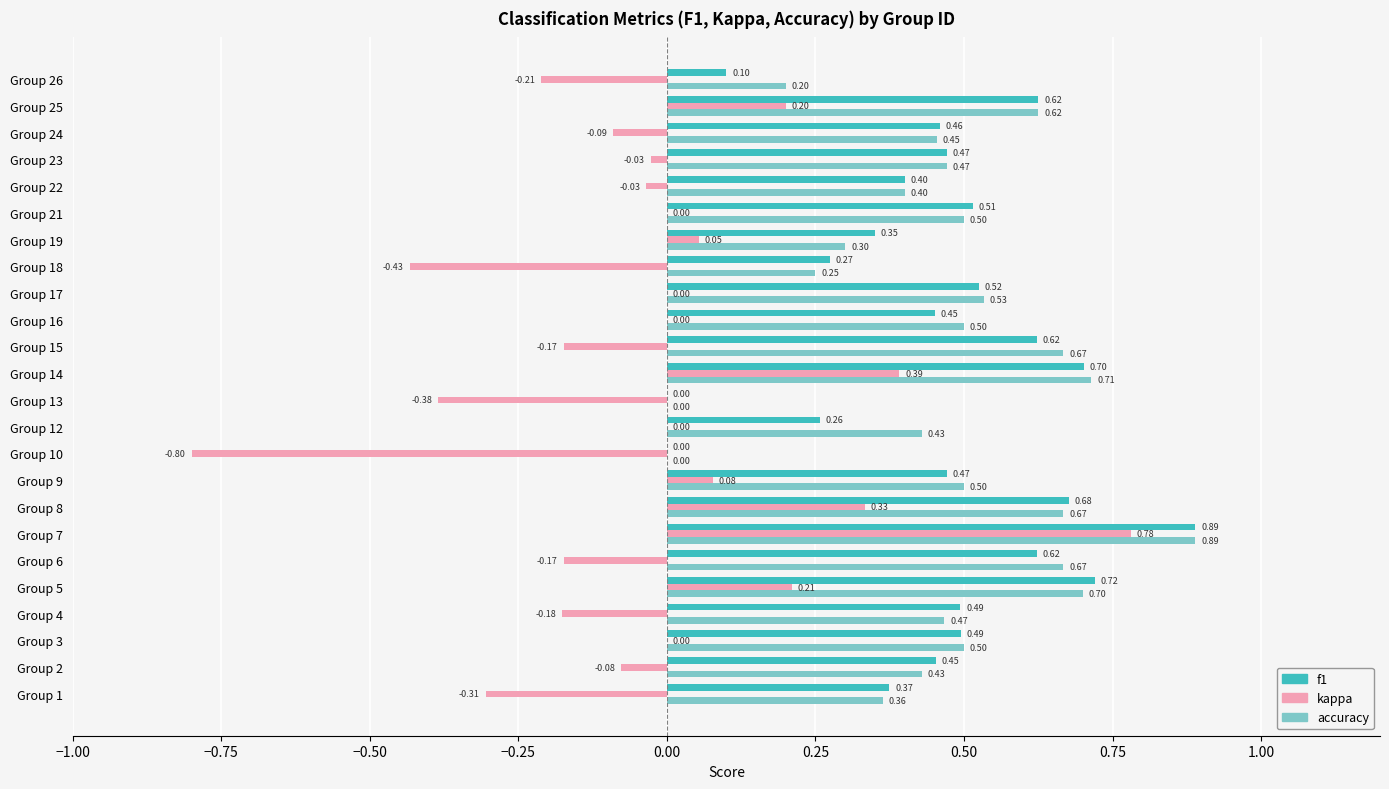

At which category is the sum across all series the highest?

Group 7